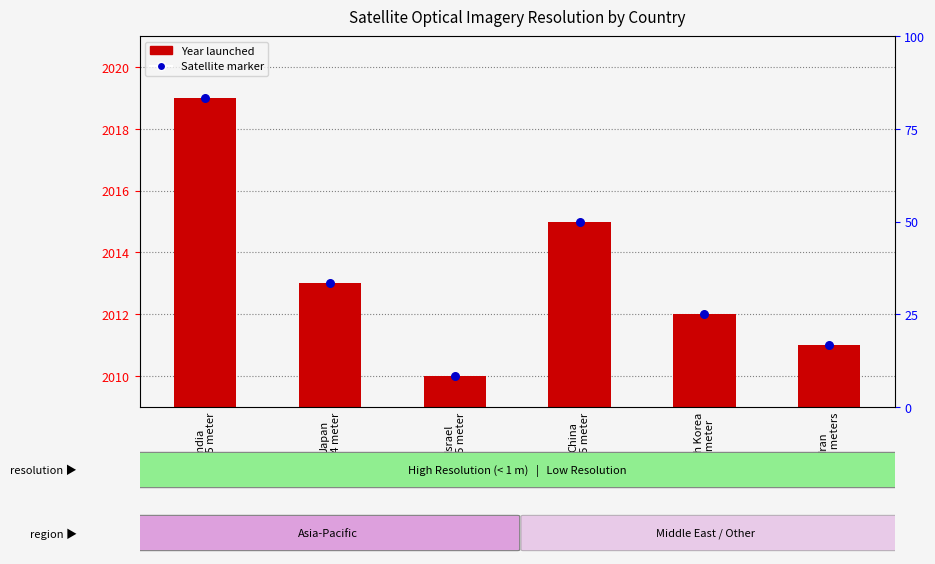

Which series contains the lowest Y value?

Year launched